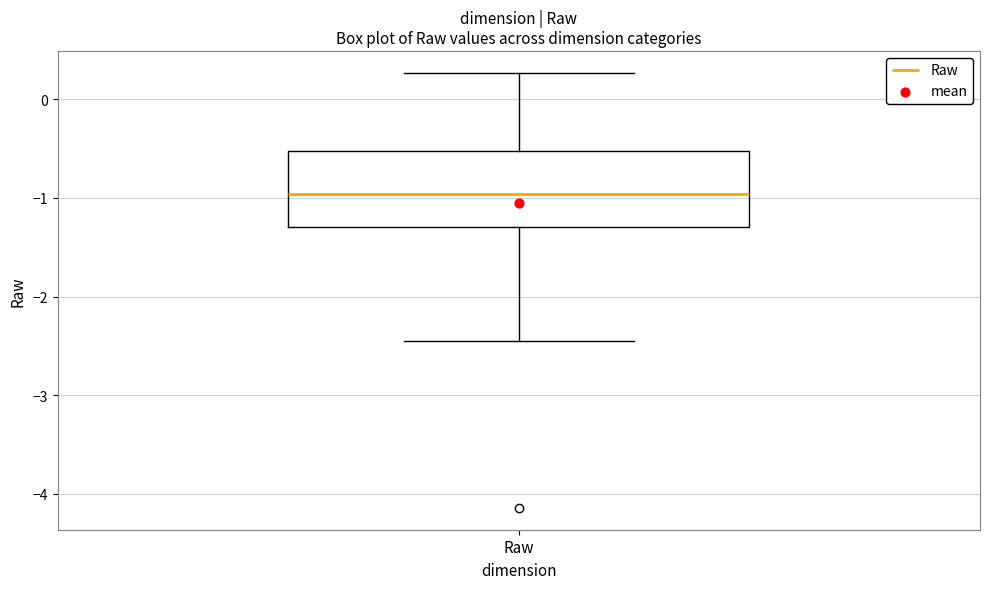

Read this box plot against the y-axis: the position of the median line, the range covered by the box, and the ends of both whiskers. The values are not printed on the chart, so give them approximately, as read against the axis.

median -1.0, box -1.3 to -0.5, whiskers -2.4 to 0.3